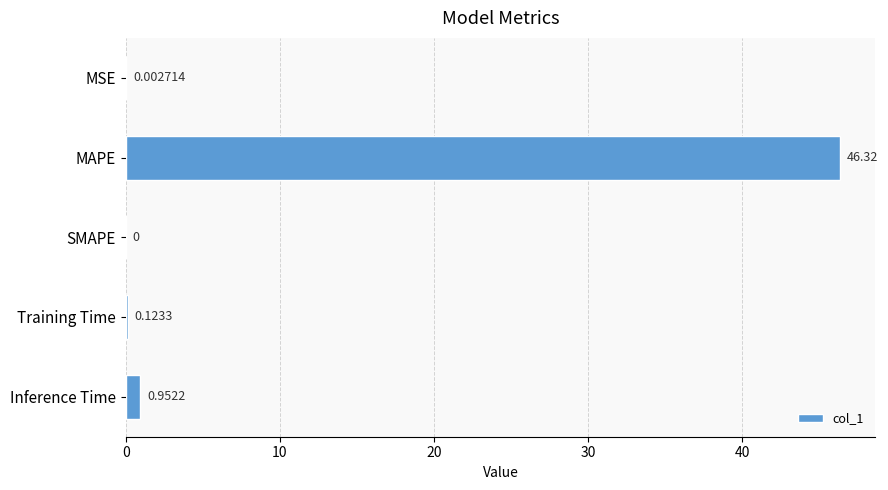

Between Inference Time and MAPE, which is larger?

MAPE